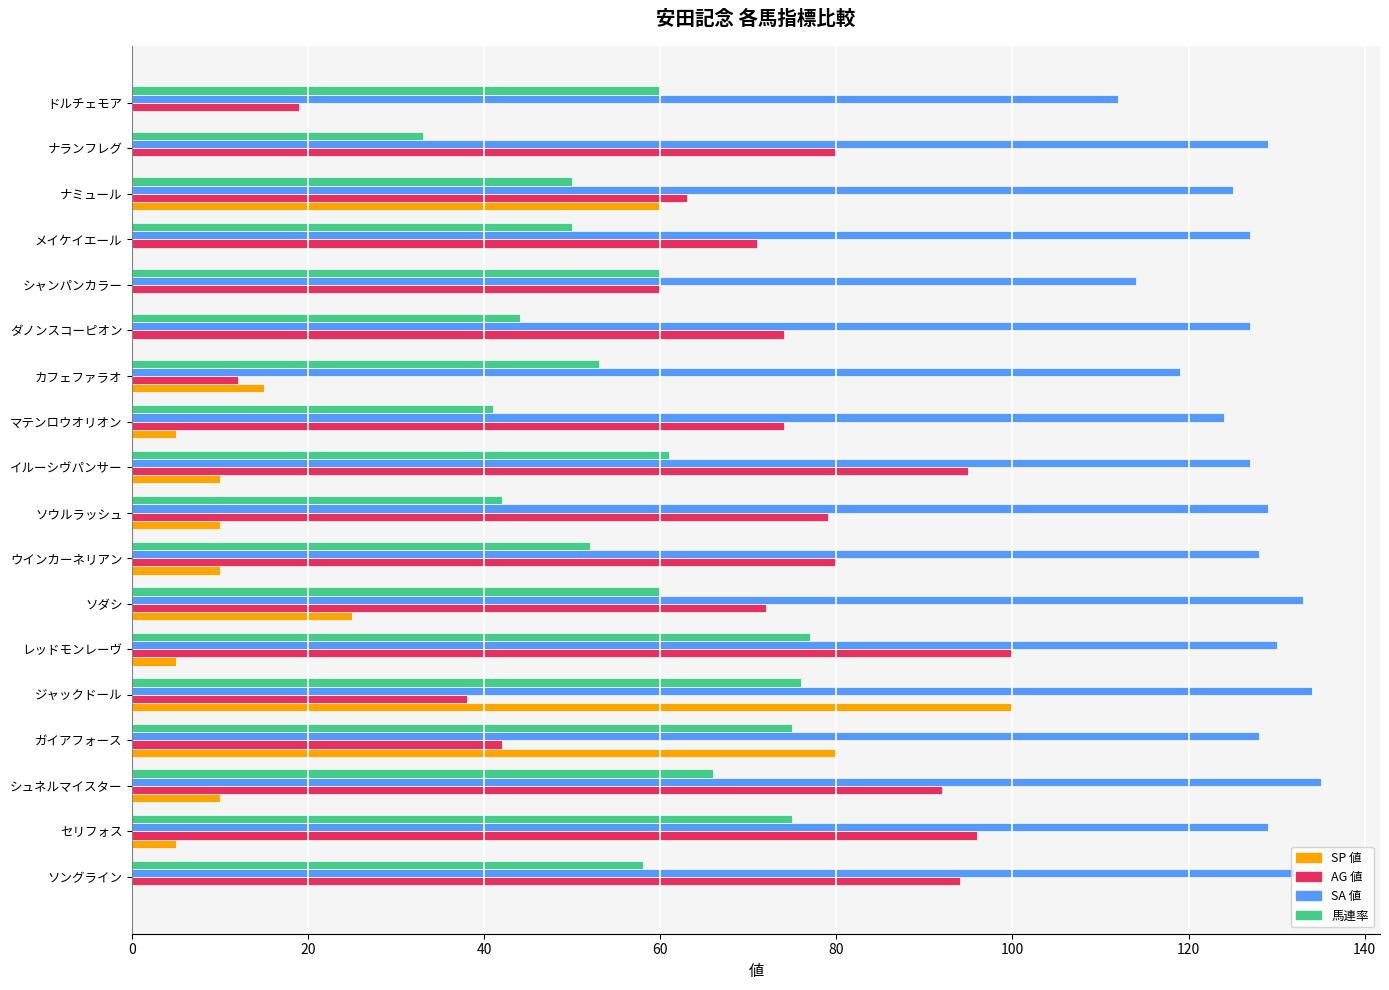

What is the sum of the AG 値 values at カフェファラオ and マテンロウオリオン?

86